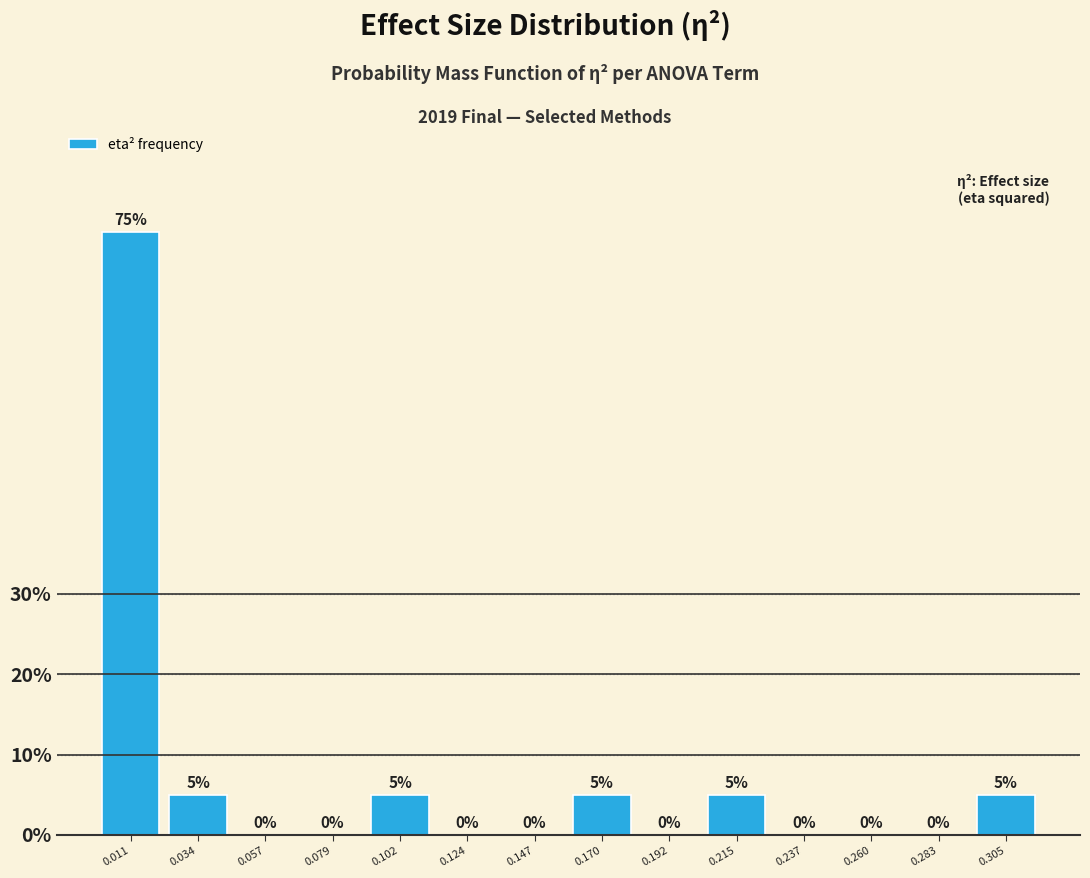

How tall is the bar that spans 0.205 to 0.225 on the x-axis? The bar edges are not printed on the chart, so give them approximately, as read against the axis.

5